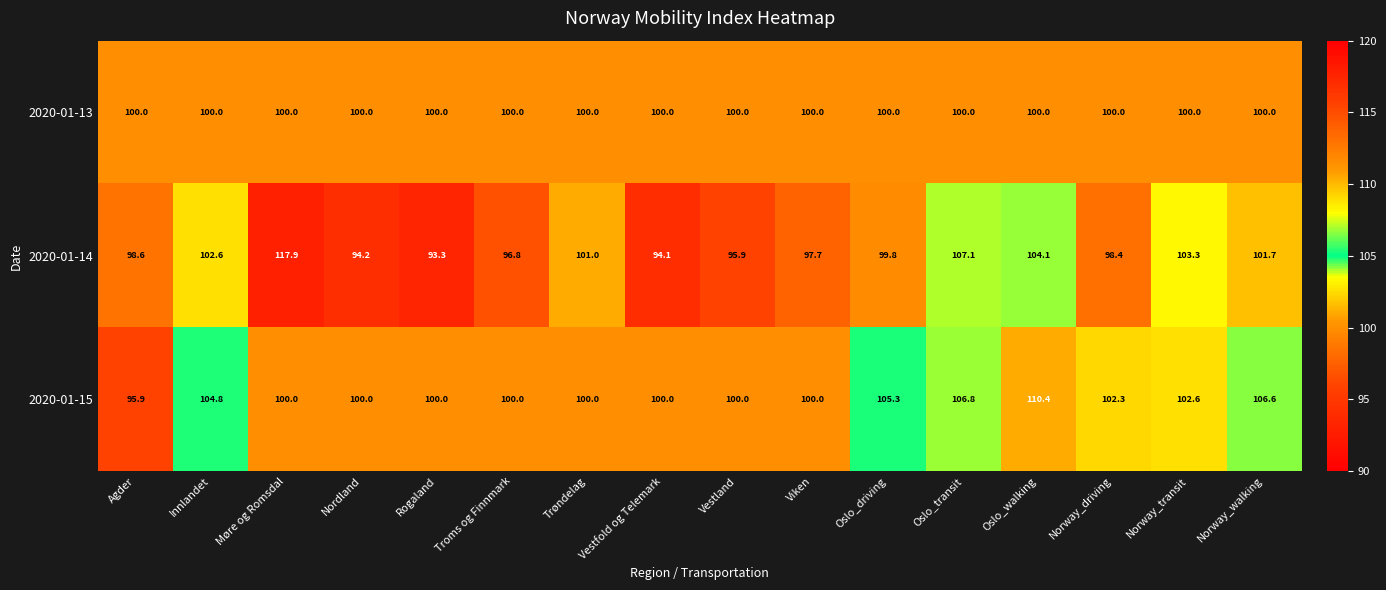

Rank the series by their maximum value, from lowest to highest.

2020-01-13, 2020-01-15, 2020-01-14